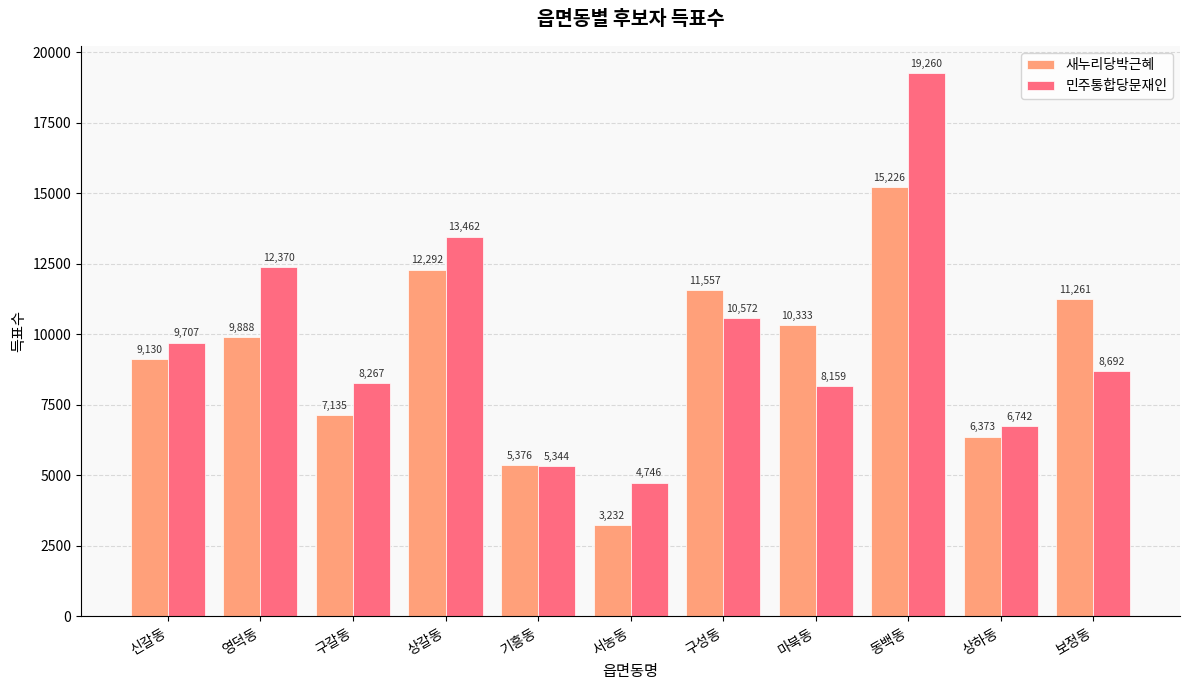

How many bars are there in total?

22